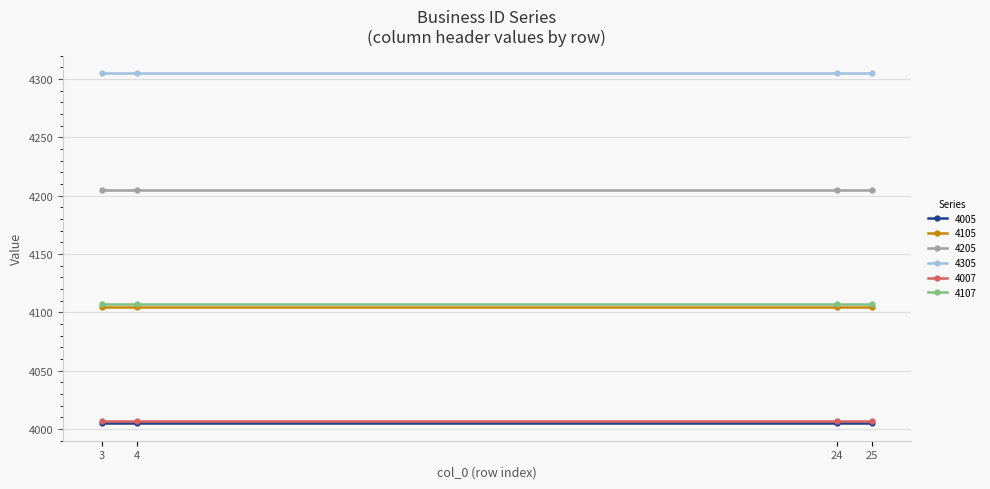

True or false: 4007 has a value of 4007 at 24.

True